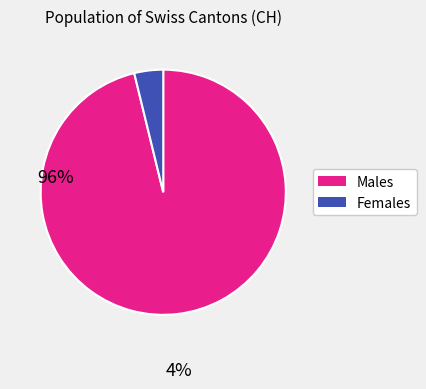

Is there a majority slice in this chart?

Yes